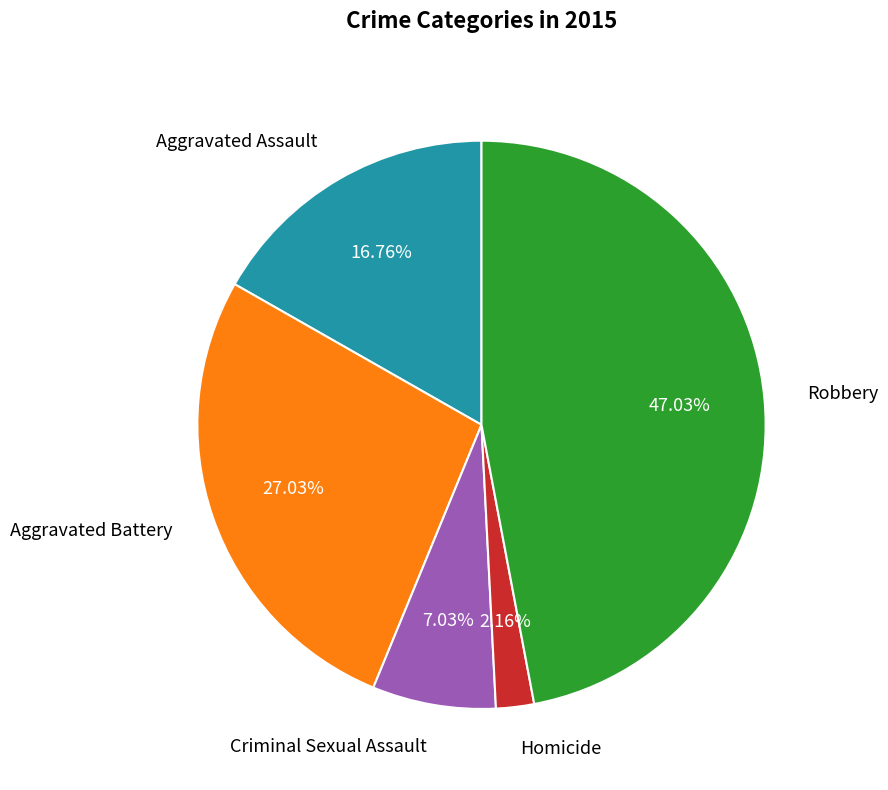

Is there any slice that represents more than half of the pie?

No